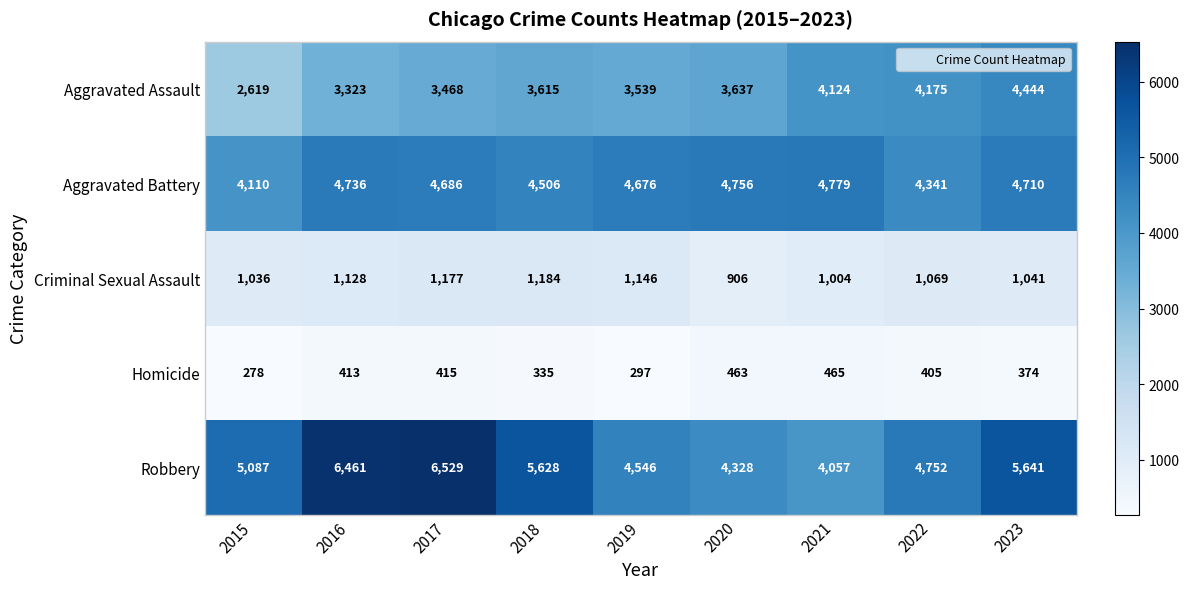

True or false: Criminal Sexual Assault has a value of 408 at 2017.

False